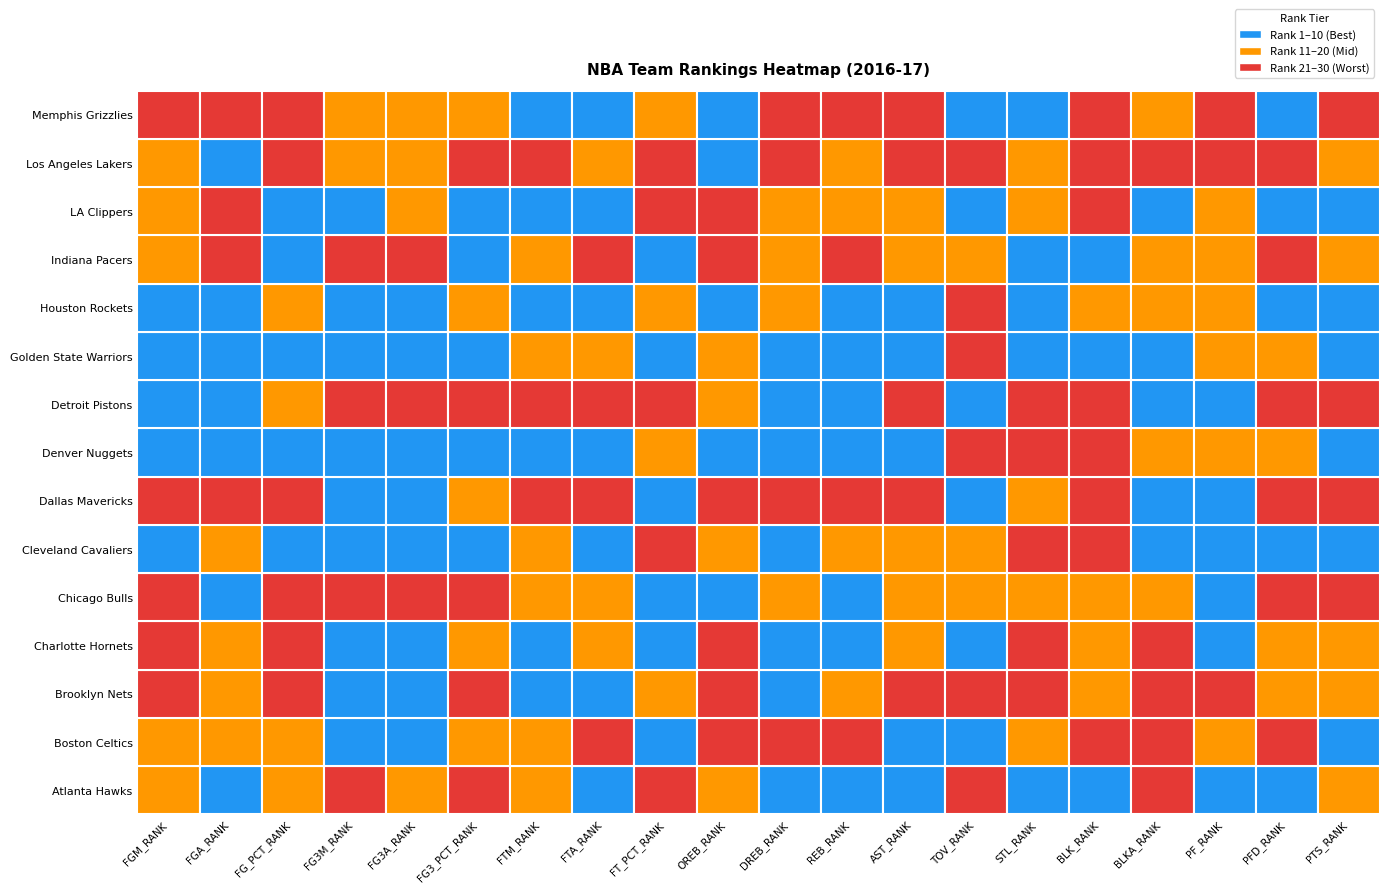

Reading left to right, list all the values displayed in this chart.

Atlanta Hawks: 19	10	14	21	17	24	19	6	28	14	9	9	8	27	4	10	22	5	3	20
Boston Celtics: 20	17	18	3	3	11	16	21	2	24	23	27	3	6	20	24	24	18	22	9
Brooklyn Nets: 24	16	23	5	4	25	8	10	12	27	4	16	23	30	23	18	30	26	13	13
Charlotte Hornets: 25	15	28	10	8	18	4	11	1	26	1	6	11	2	30	13	29	1	15	15
Chicago Bulls: 22	10	29	30	30	30	11	16	7	1	14	3	20	12	15	17	11	2	25	26
Cleveland Cavaliers: 9	19	6	2	2	2	18	9	23	19	8	15	12	13	29	25	9	4	5	3
Dallas Mavericks: 30	29	25	6	6	16	28	30	4	30	30	30	27	3	19	30	2	10	23	30
Denver Nuggets: 3	5	7	7	9	10	10	7	20	2	10	1	4	26	25	27	13	12	12	4
Detroit Pistons: 4	2	16	28	24	27	30	29	29	11	5	5	21	1	21	29	6	3	30	24
Golden State Warriors: 1	4	1	4	5	3	15	18	8	20	3	7	1	22	1	1	4	11	18	1
Houston Rockets: 5	9	11	1	1	15	3	1	18	9	17	10	2	23	5	20	16	14	10	2
Indiana Pacers: 16	23	9	24	28	6	17	22	3	29	18	26	13	15	9	10	19	13	21	17
LA Clippers: 12	25	5	9	11	5	7	4	26	21	12	20	14	8	16	21	1	16	1	7
Los Angeles Lakers: 17	6	22	15	14	21	22	19	21	7	24	14	25	25	12	26	25	22	27	19
Memphis Grizzlies: 29	24	30	16	15	20	6	8	14	8	25	21	24	5	8	22	20	29	4	27